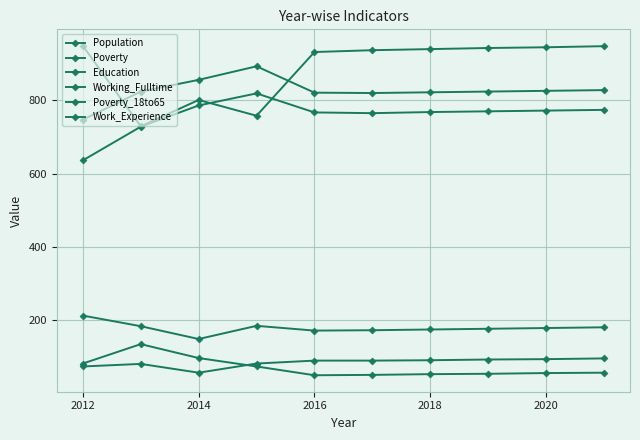

How many lines are shown in the chart?

6